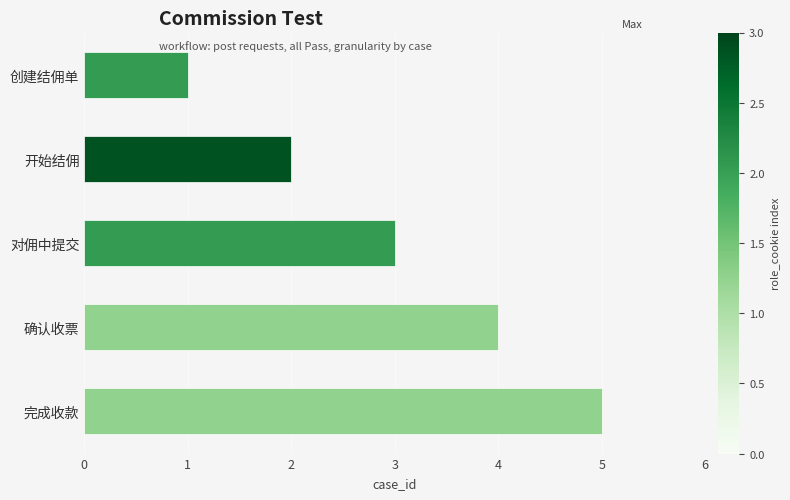

At which label is the value closest to 3?

对佣中提交